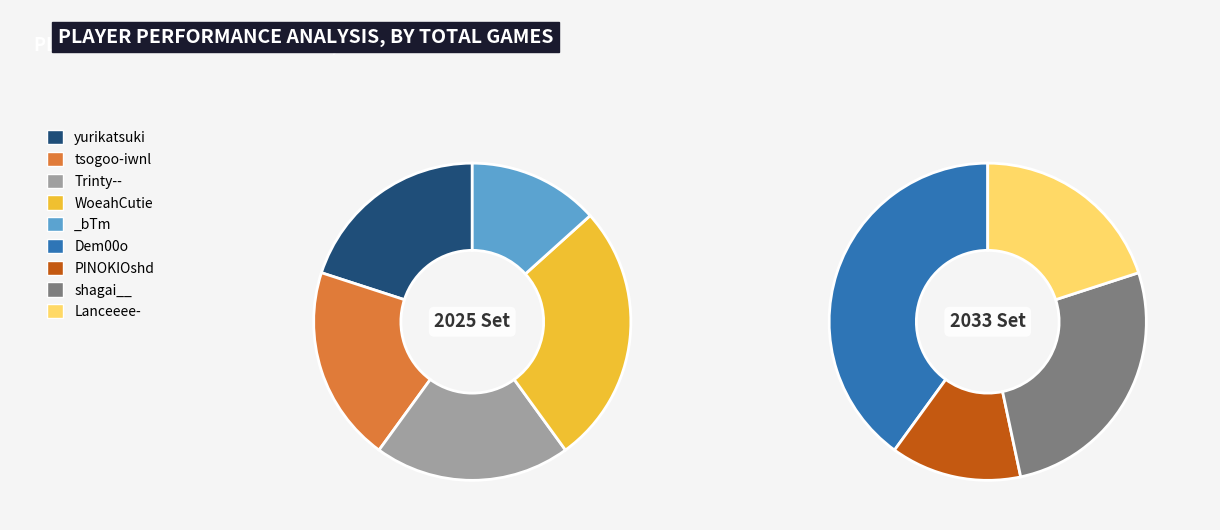

Do yurikatsuki and Dem00o together represent more than half of the pie?

No